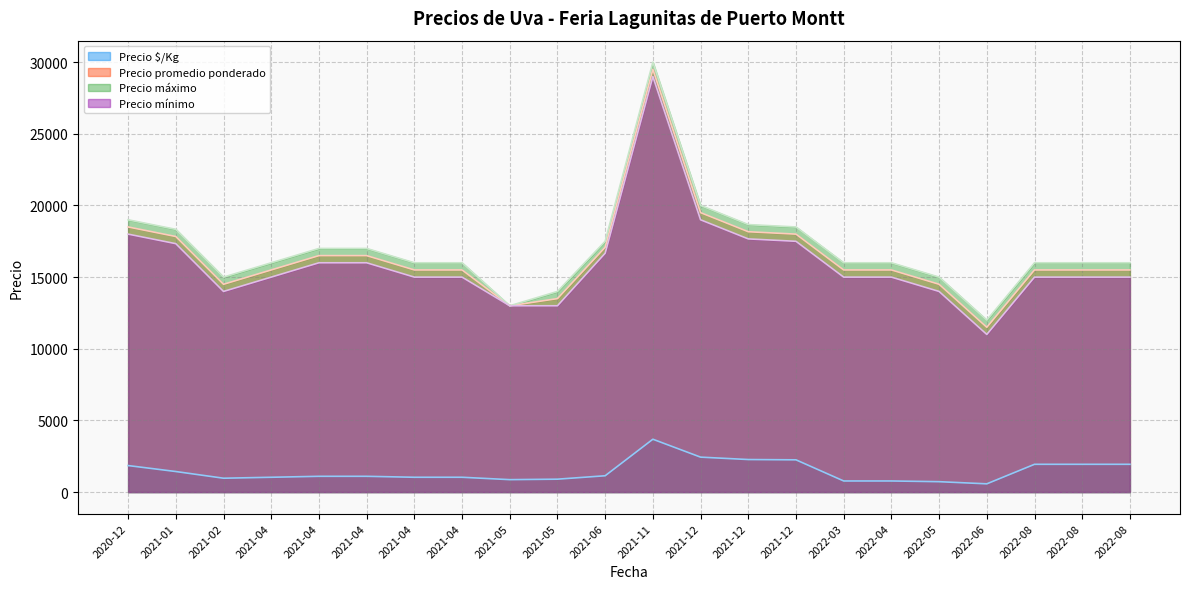

Is the value of Precio máximo at 2021-04-27 greater than the value of Precio $/Kg at 2021-04-06?

Yes